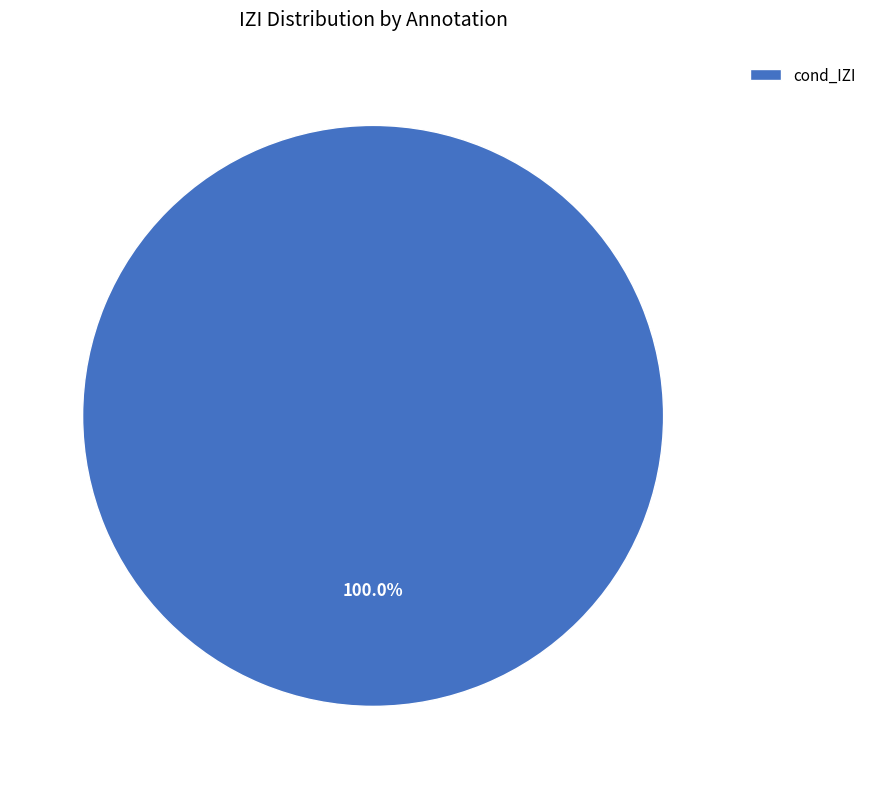

Rank the categories by value from lowest to highest.

cond_IZI